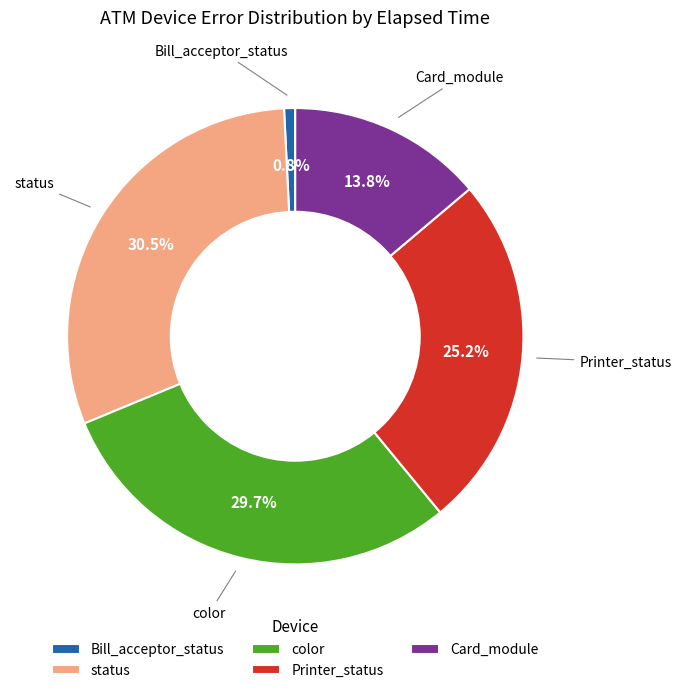

Does any single category account for the majority?

No